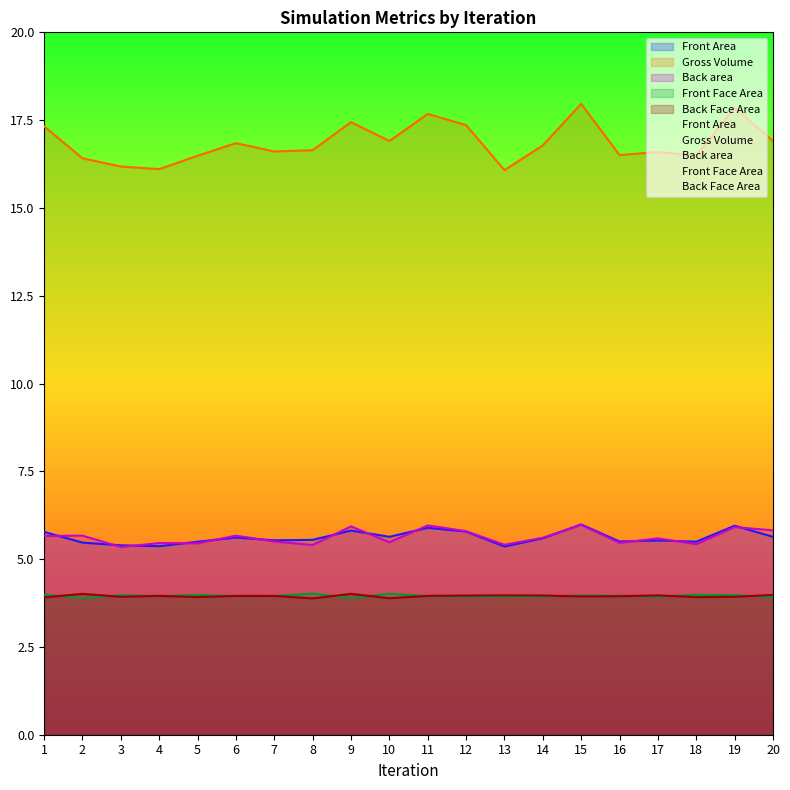

What is the difference between the highest and lowest values at 8?

12.8